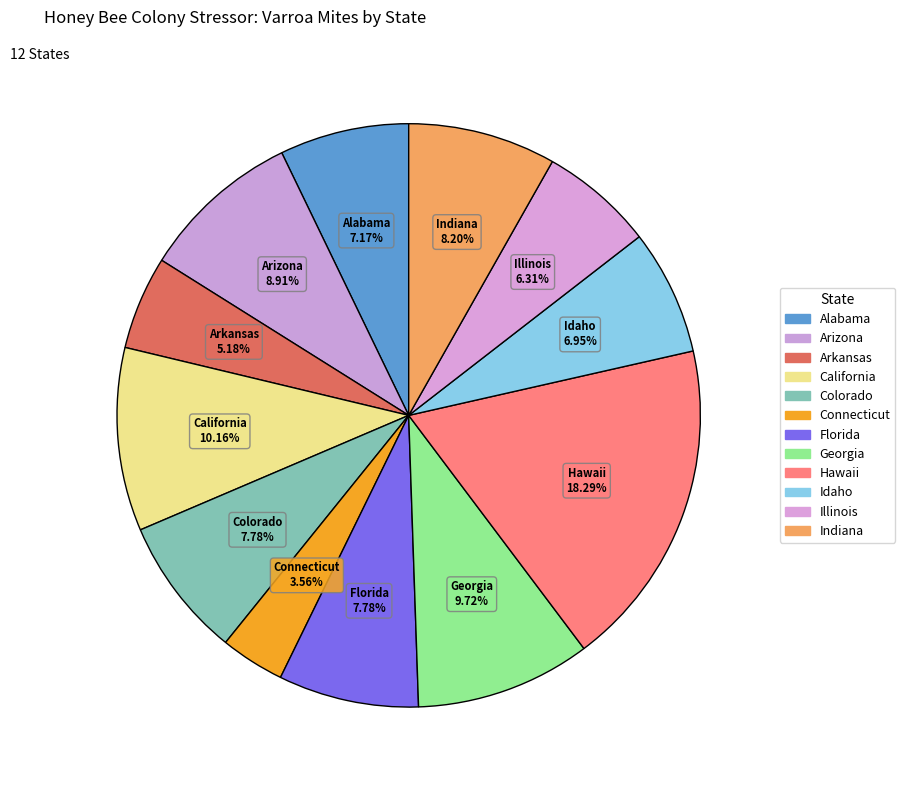

How many segments does this pie chart have?

12